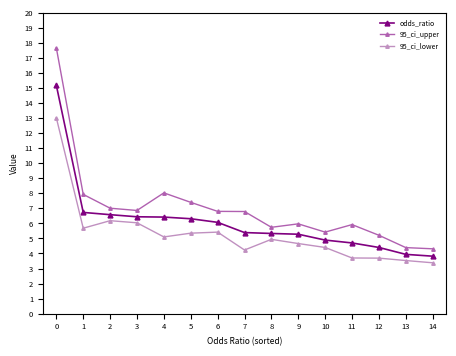

Rank the series by their maximum value, from lowest to highest.

95_ci_lower, odds_ratio, 95_ci_upper